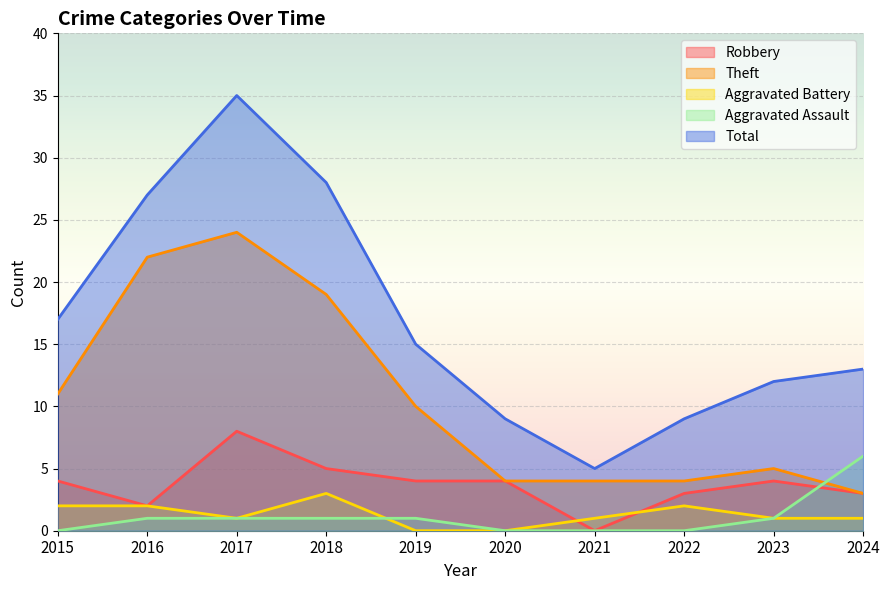

Between 2015 and 2017, which series saw the biggest shift?

Total